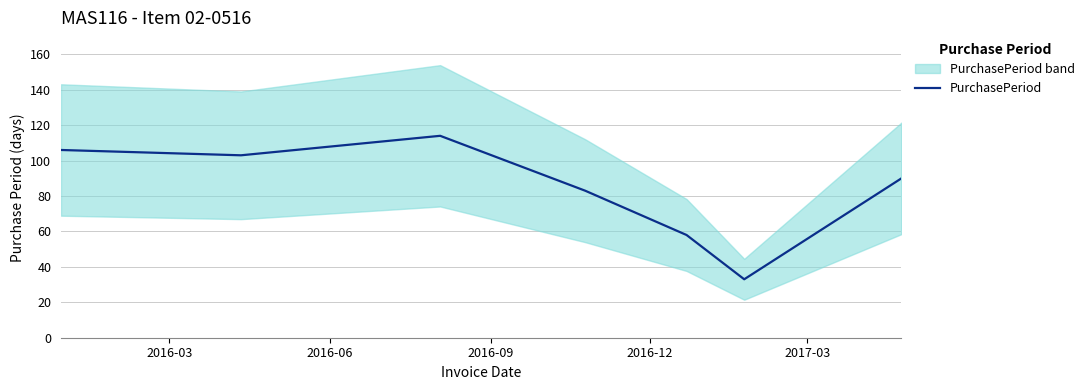

What is the minimum value for PurchasePeriod?

33